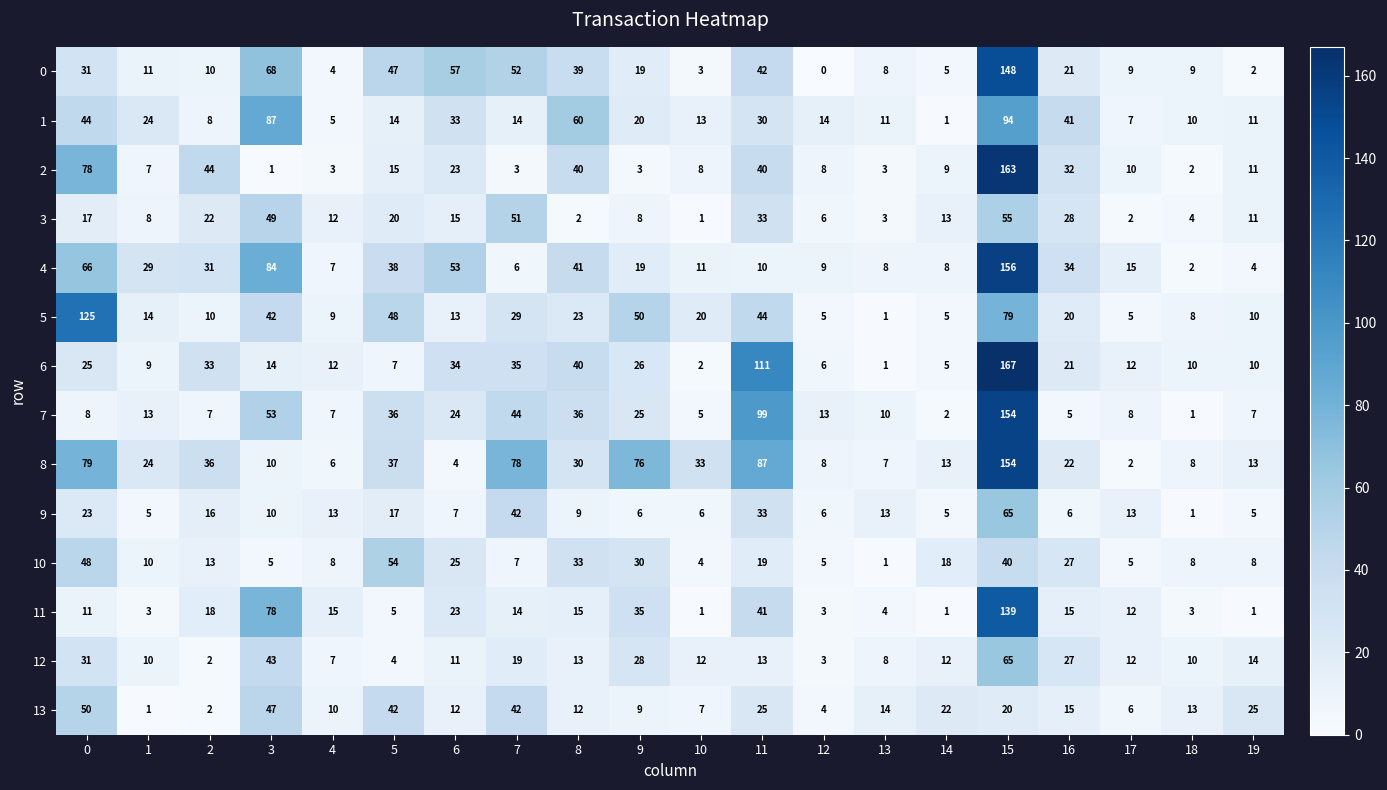

What is the total value across all series at 12?

90